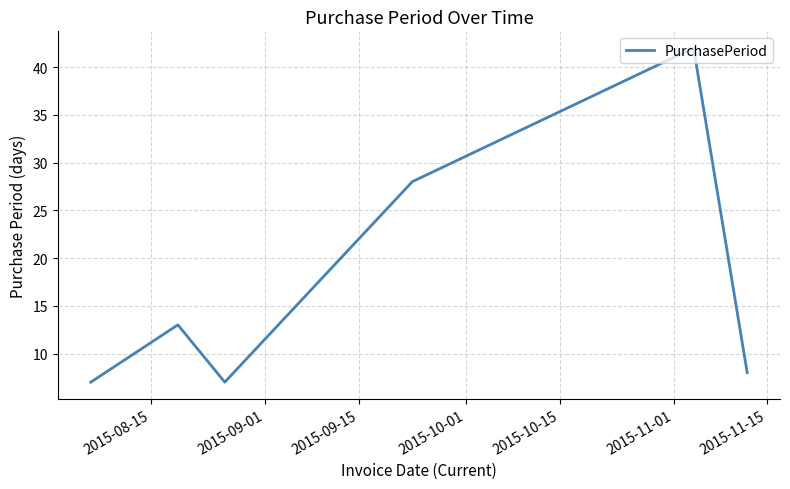

What is the sum of all values?

105